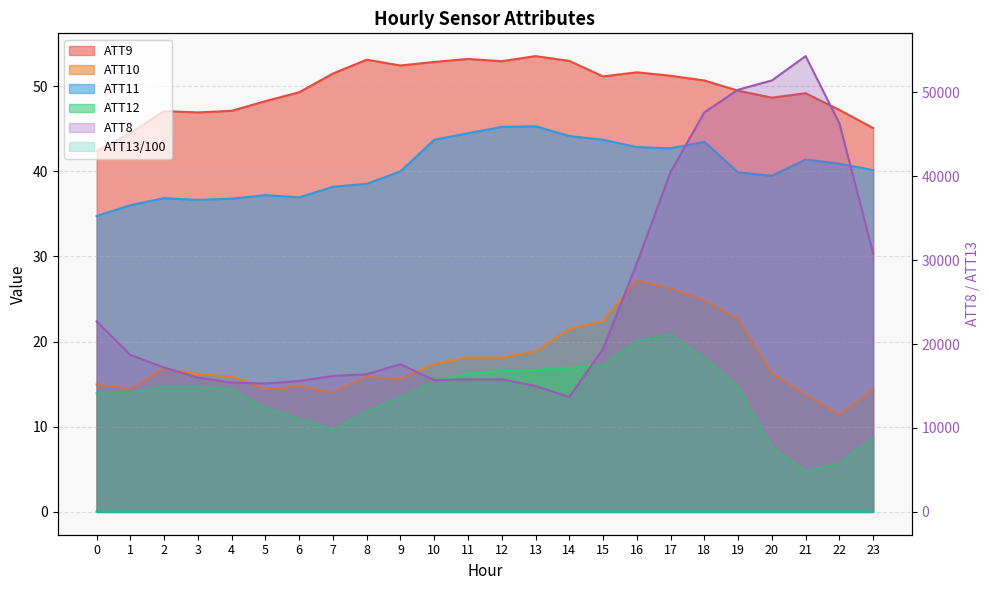

Which category has the lowest value across all series?

21